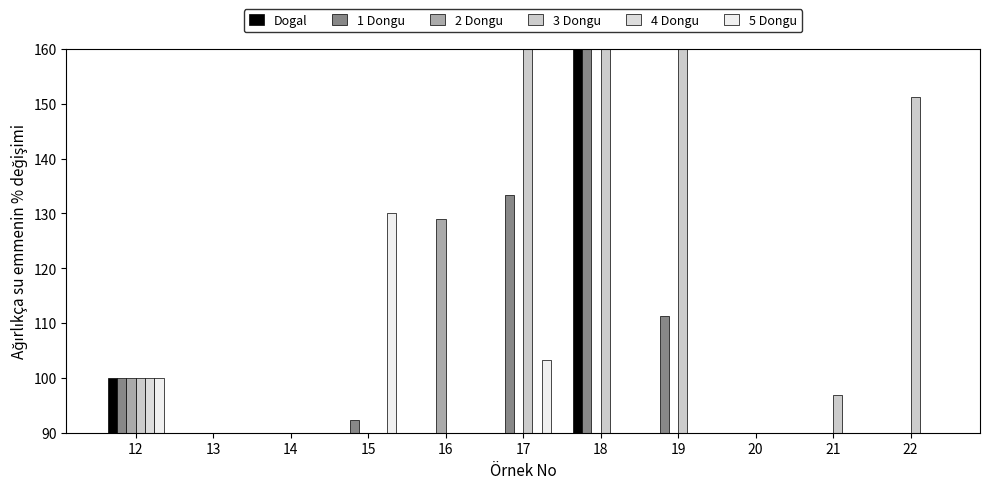

At which label does Dogal reach its minimum?

15